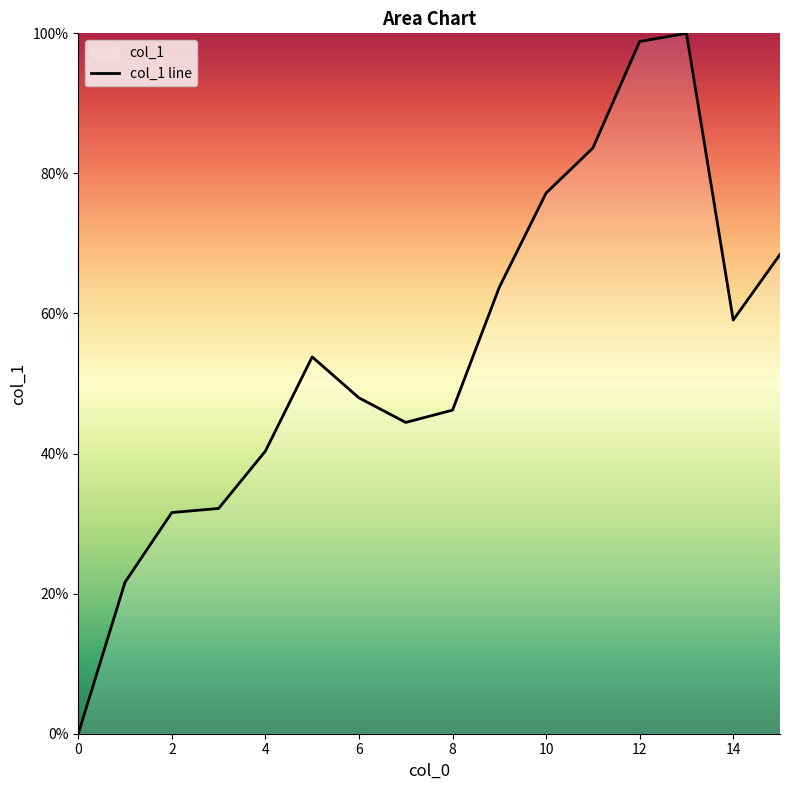

List the labels in order of value, largest first.

13, 12, 11, 10, 15, 9, 14, 5, 6, 8, 7, 4, 3, 2, 1, 0